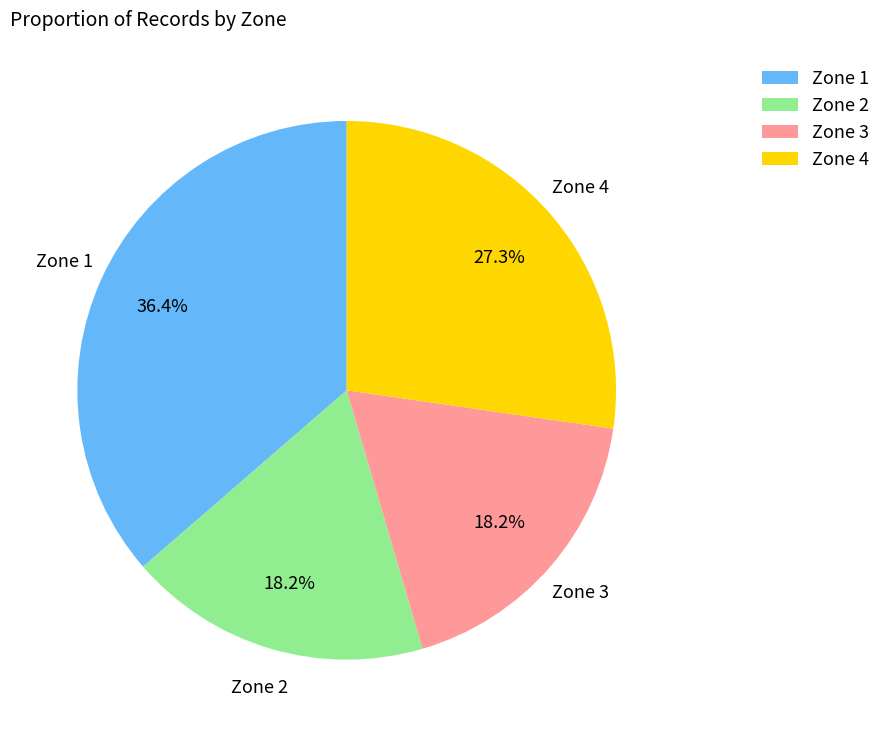

What percentage is the Zone 2 slice, to the nearest percent?

18%